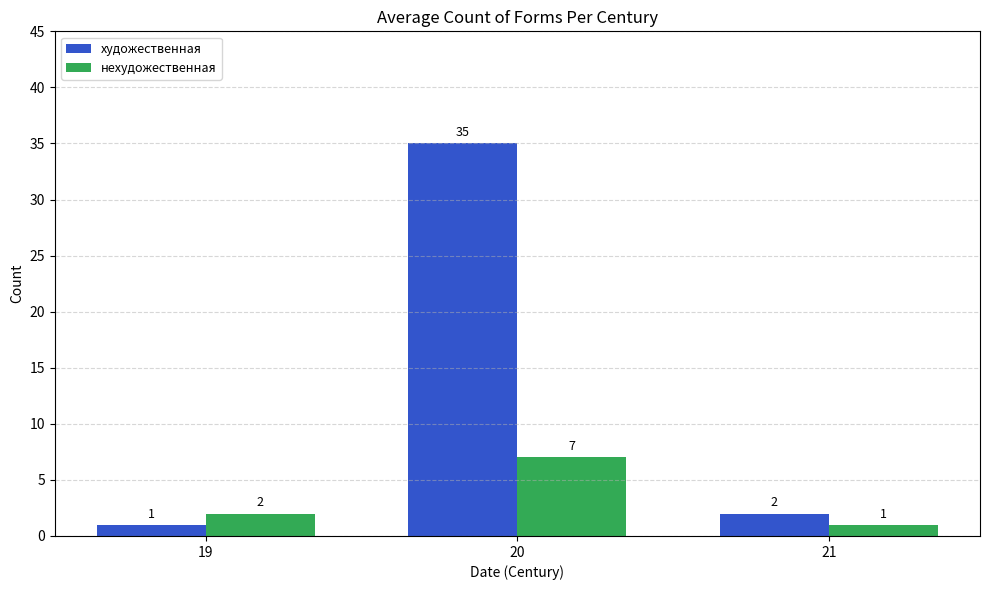

Reading left to right, extract all data points from this chart.

художественная: 1	35	2
нехудожественная: 2	7	1